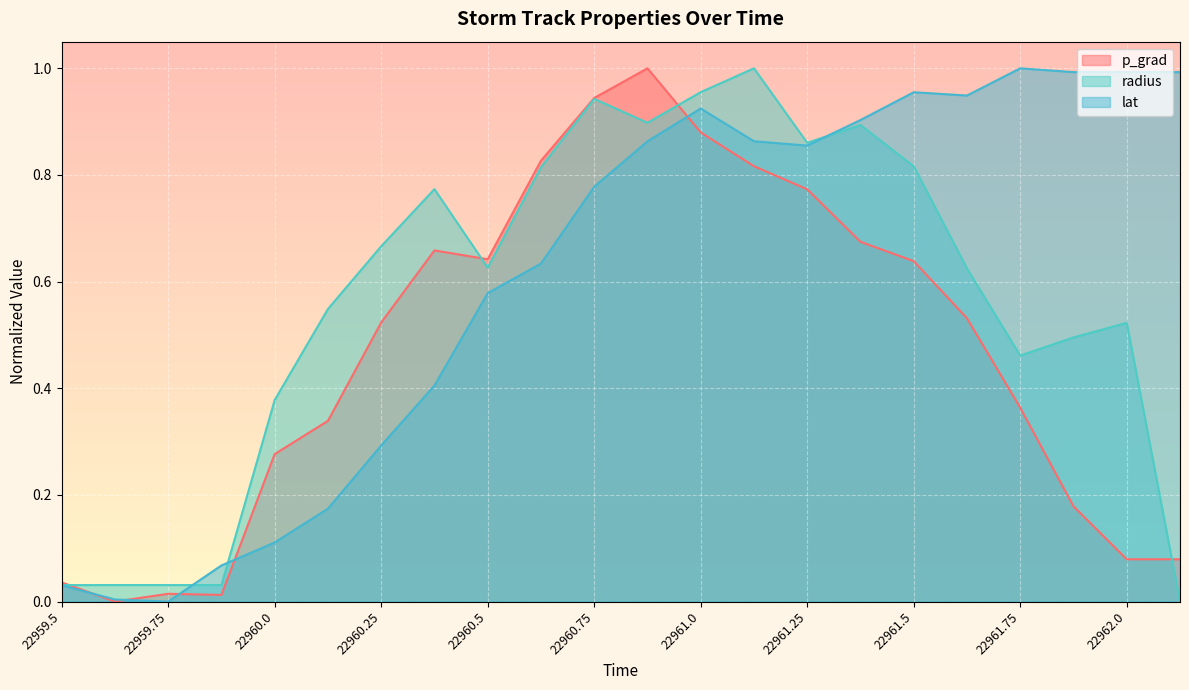

Rank the series by their maximum value, from highest to lowest.

p_grad, radius, lat